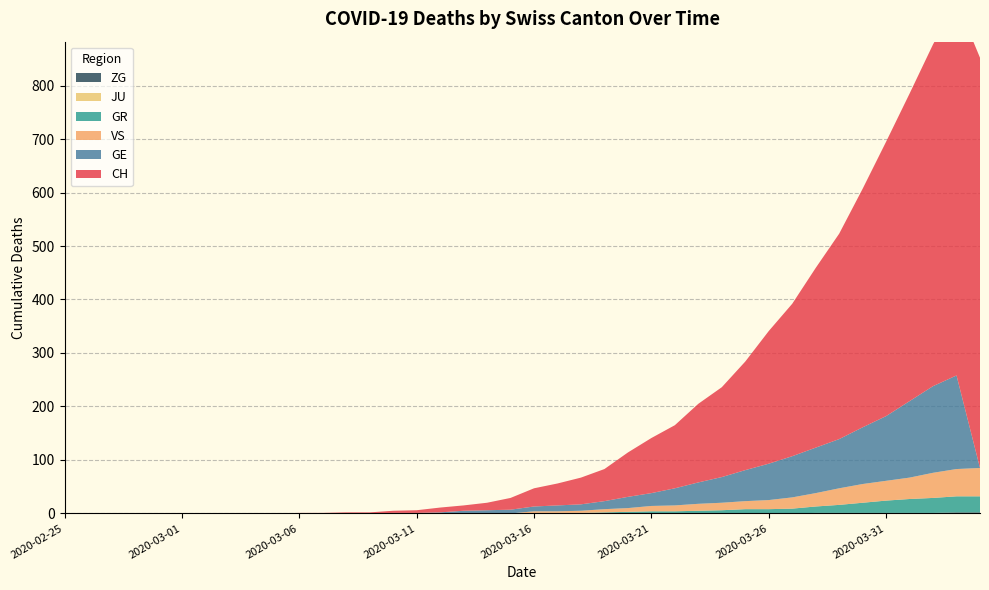

Reading left to right, list all the values displayed in this chart.

CH: 0	0	0	0	0	0	0	0	0	0	1	1	2	2	4	5	9	10	14	22	34	41	50	60	83	103	118	147	168	203	248	285	336	384	446	513	575	639	700	767
GE: 0	0	0	0	0	0	0	0	0	0	0	0	0	0	1	1	2	5	6	7	9	11	12	15	21	24	32	40	48	58	68	77	85	92	106	121	143	162	175	0
GR: 0	0	0	0	0	0	0	0	0	0	0	0	0	0	0	0	0	0	0	0	1	1	1	2	3	4	4	5	6	8	8	9	12	15	19	23	26	28	30	30
JU: 0	0	0	0	0	0	0	0	0	0	0	0	0	0	0	0	0	0	0	0	0	0	0	0	0	0	0	0	0	0	0	0	0	0	0	0	0	0	0	0
VS: 0	0	0	0	0	0	0	0	0	0	0	0	0	0	0	0	0	0	0	0	3	3	4	6	7	10	11	13	14	15	17	21	25	31	35	37	40	47	51	53
ZG: 0	0	0	0	0	0	0	0	0	0	0	0	0	0	0	0	0	0	0	0	0	0	0	0	0	0	0	0	0	0	0	0	1	1	1	1	1	1	2	2